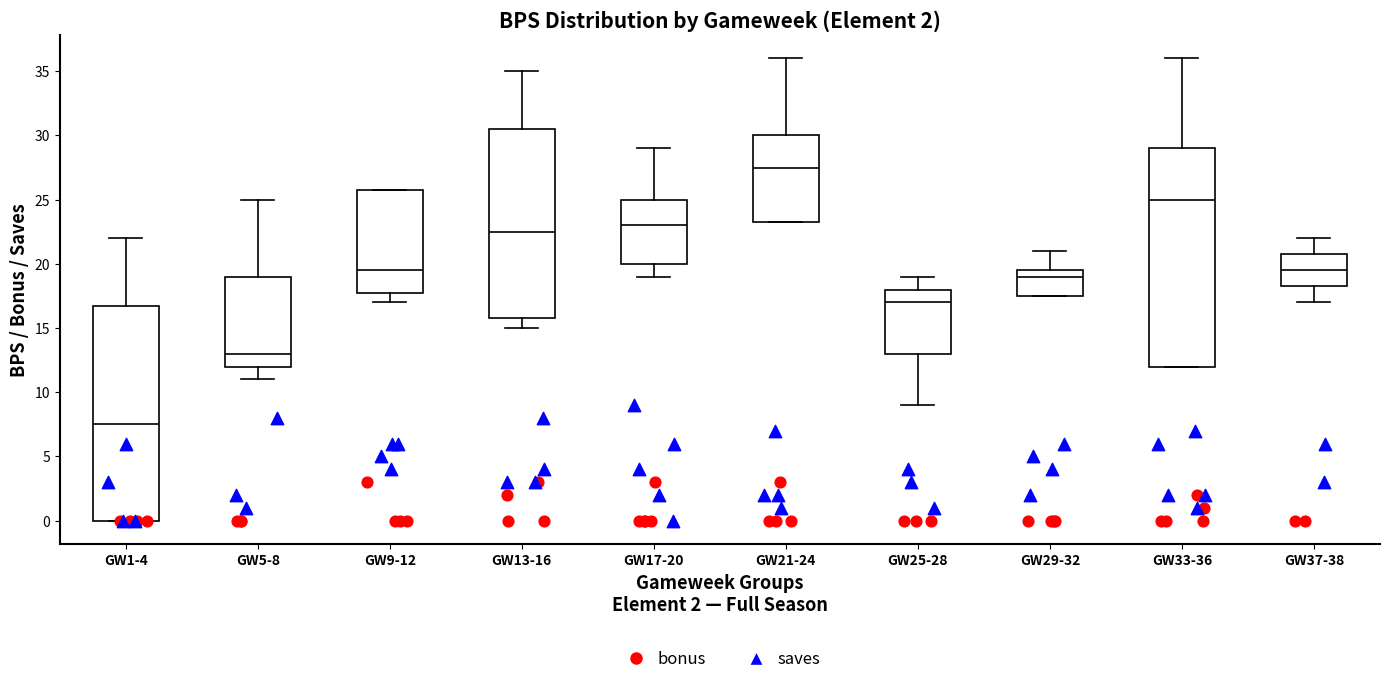

Where is the lower edge of the box for GW33-36 on the y-axis? The values are not printed on the chart, so give them approximately, as read against the axis.

12.0